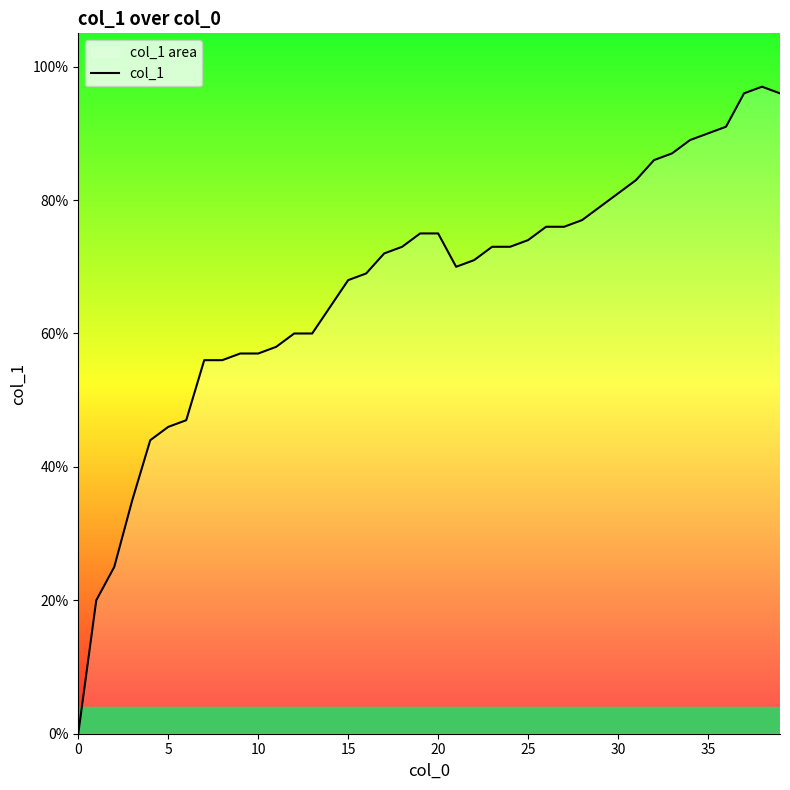

What is the average value?

0.7